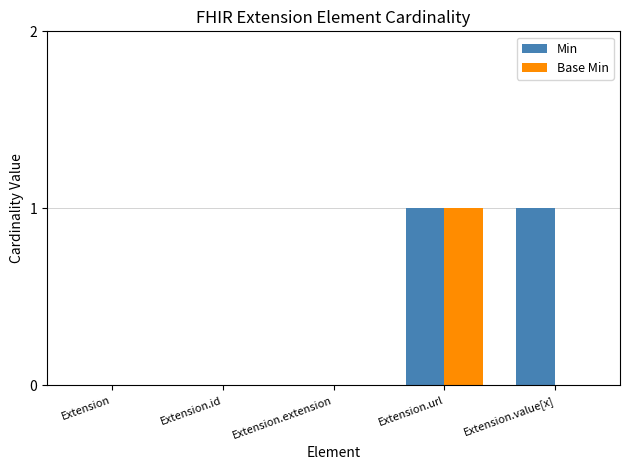

Reading left to right, transcribe all the data shown in this chart.

Min: 0	0	0	1	1
Base Min: 0	0	0	1	0